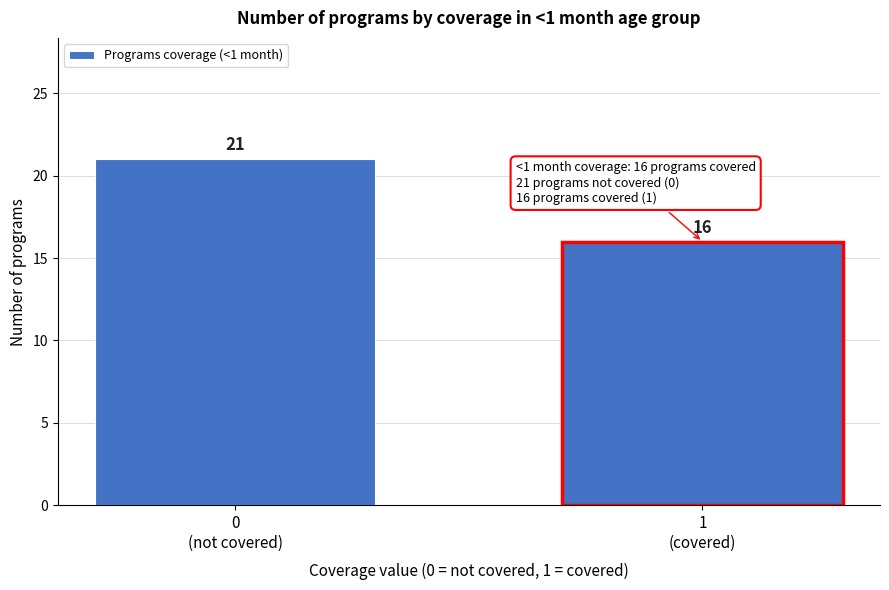

Reading left to right, transcribe all the data shown in this chart.

21	16